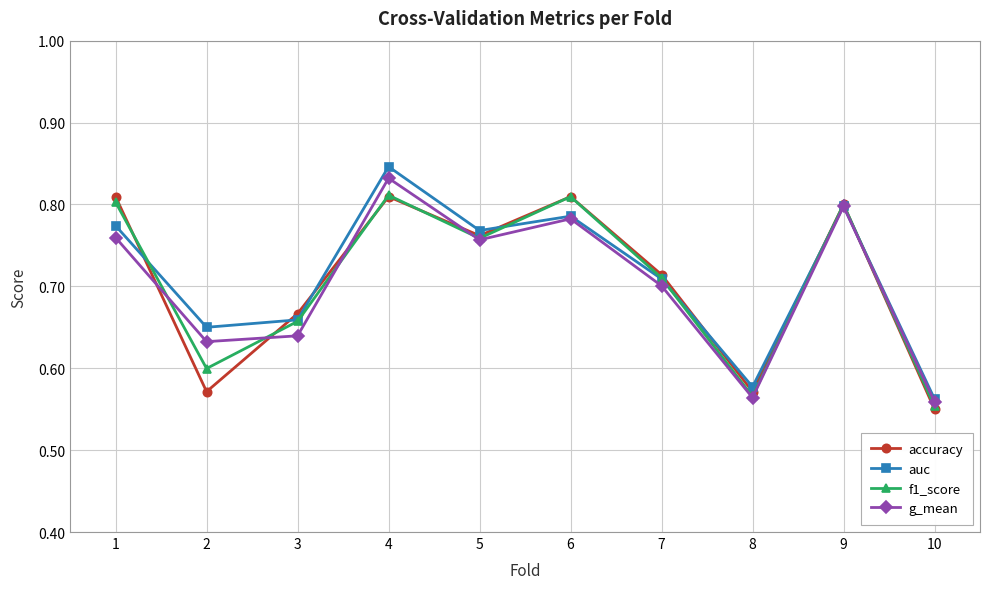

What are all the series names shown in the legend?

accuracy, auc, f1_score, g_mean